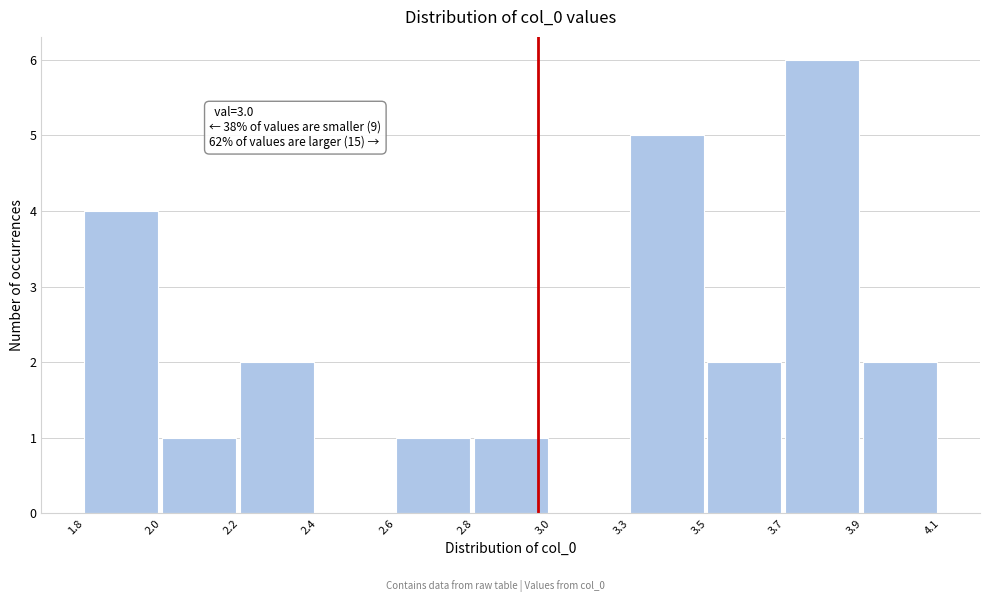

Reading left to right, what are all the values shown in this chart?

1.8=4	2.0=1	2.2=2	2.4=0	2.6=1	2.8=1	3.0=0	3.3=5	3.5=2	3.7=6	3.9=2